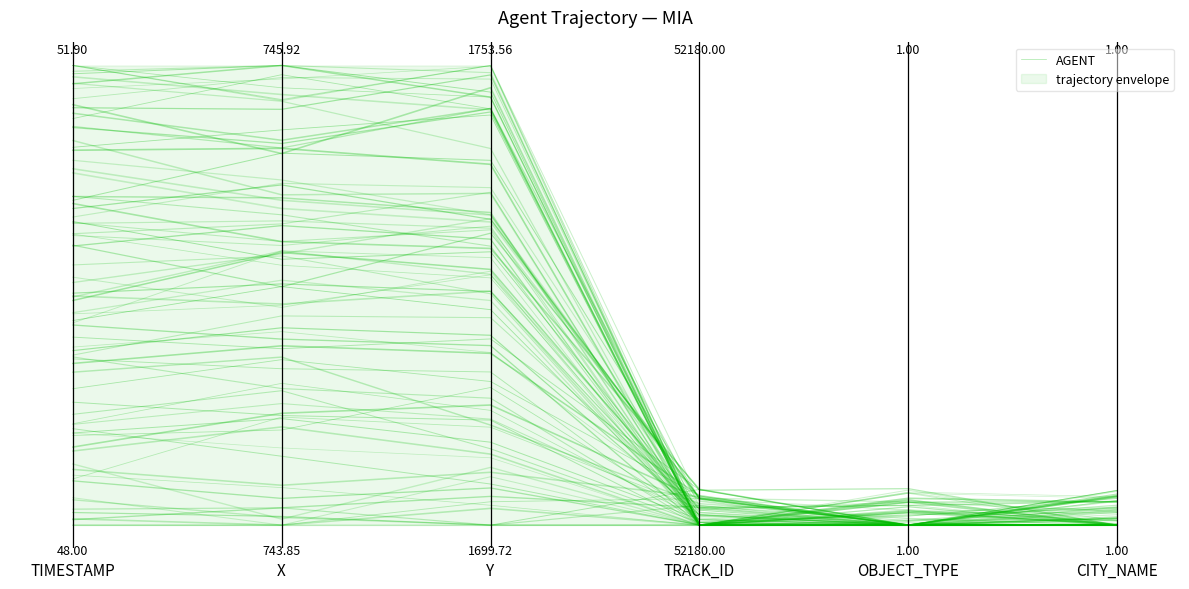

At which category does the chart reach its minimum across all series?

OBJECT_TYPE